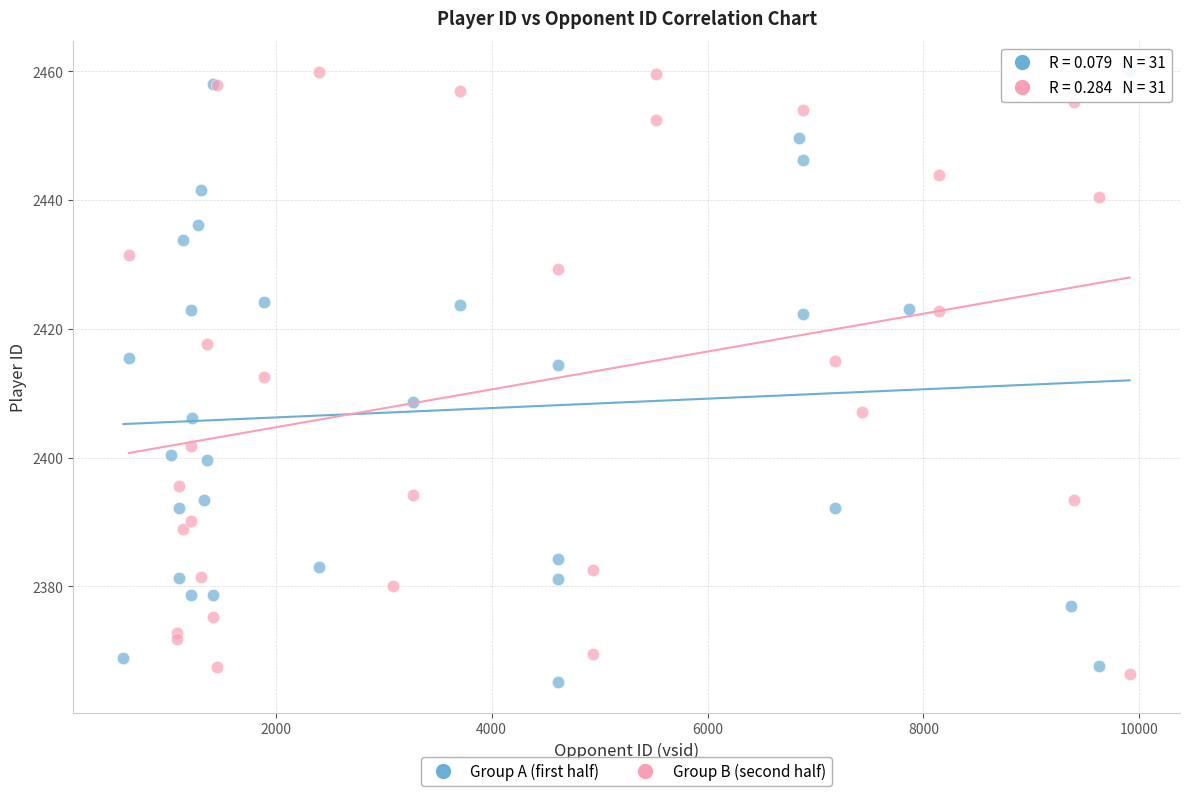

What are all the series names shown in the legend?

Group A (first half), Group B (second half)